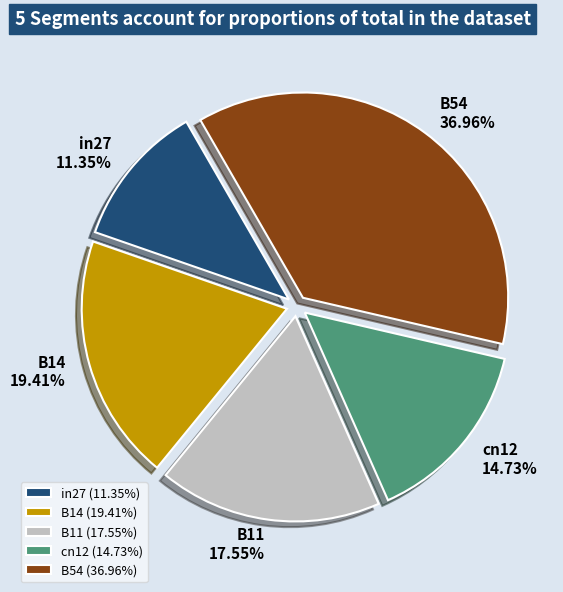

The B54 slice represents 28% of the pie. True or false?

False